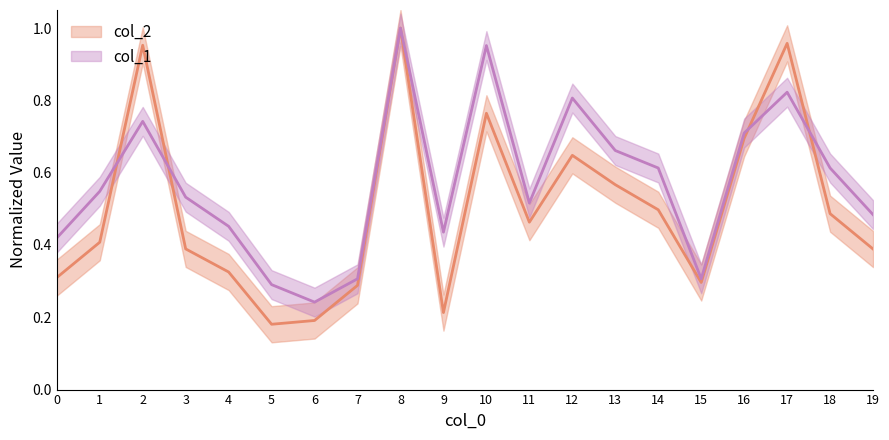

Between which two adjacent categories do col_1 and col_2 first intersect?

1 and 2